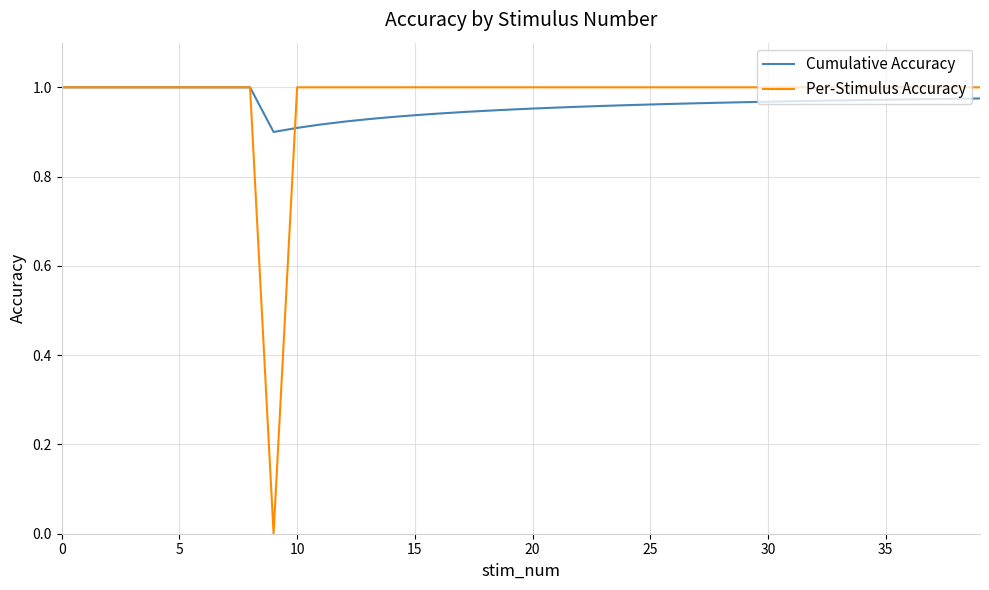

Is this an area chart (filled region under the line)?

No